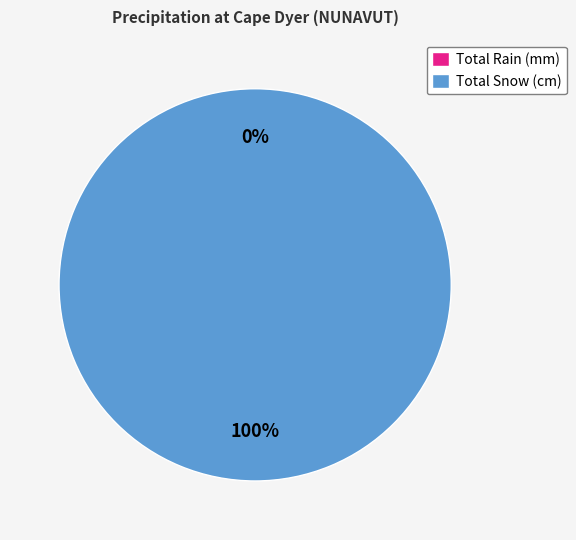

Which series changed the most between 1958-11 and 1959-04?

Total Snow (cm)